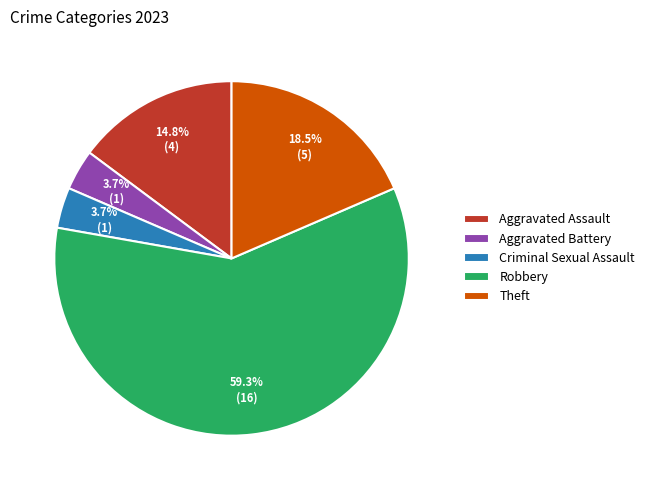

Is it true that Criminal Sexual Assault is 4% of the pie?

True